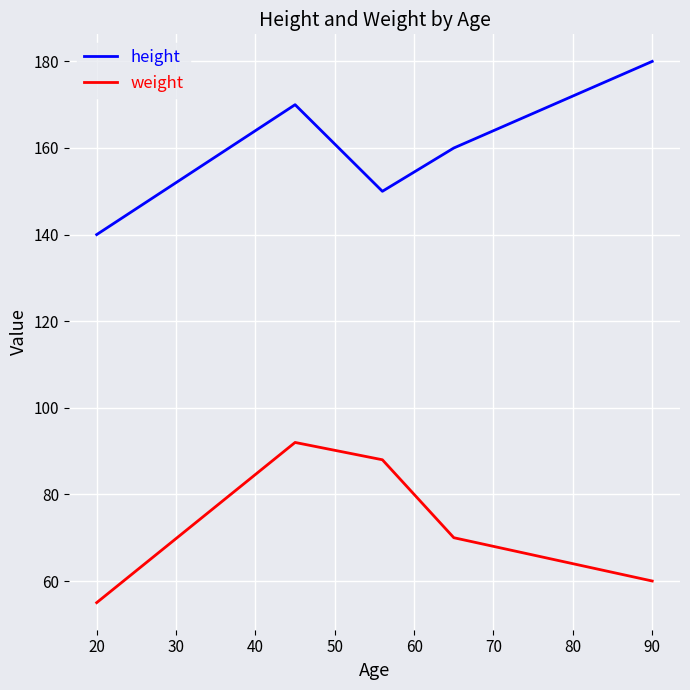

True or false: weight has more than 2 points higher than both neighbors.

False